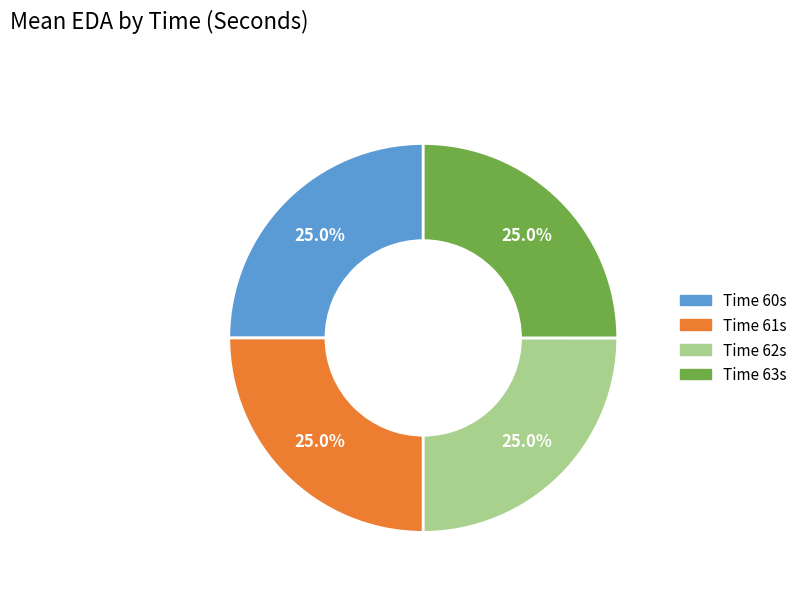

To the nearest percent, what is the average slice percentage?

25%